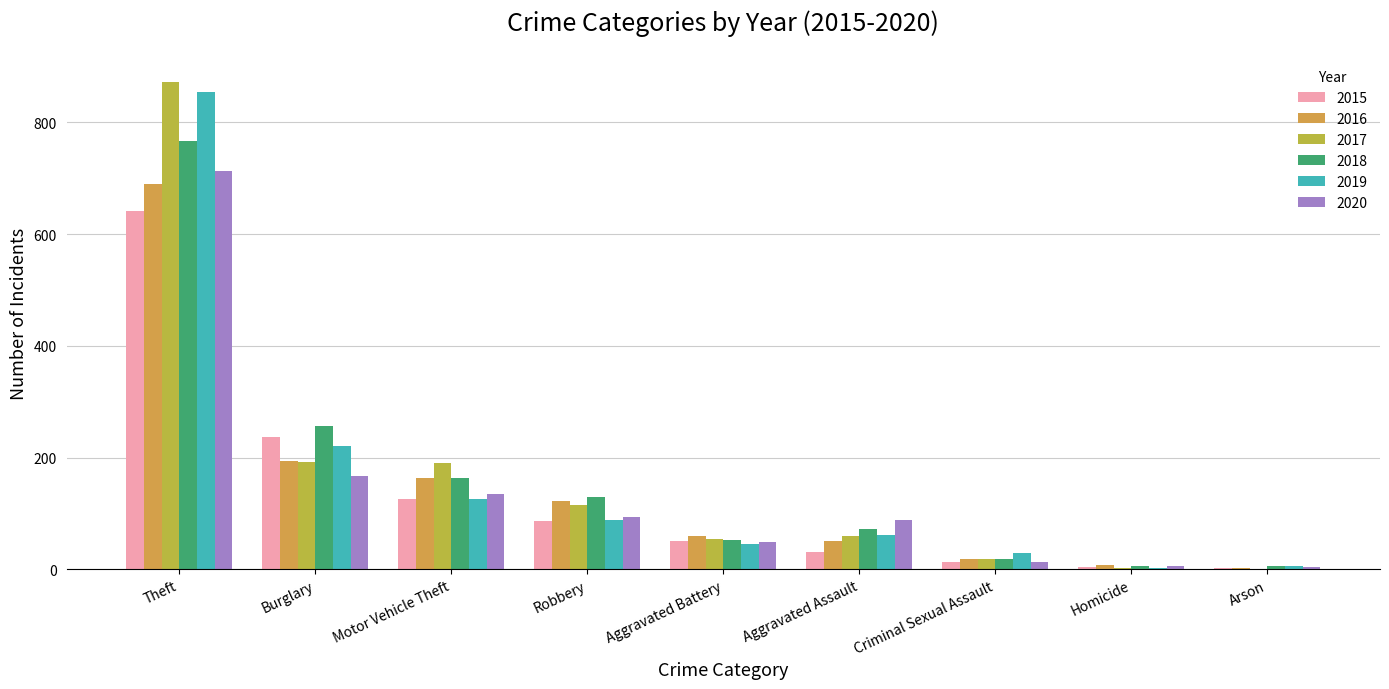

Does the chart contain stacked bars?

No